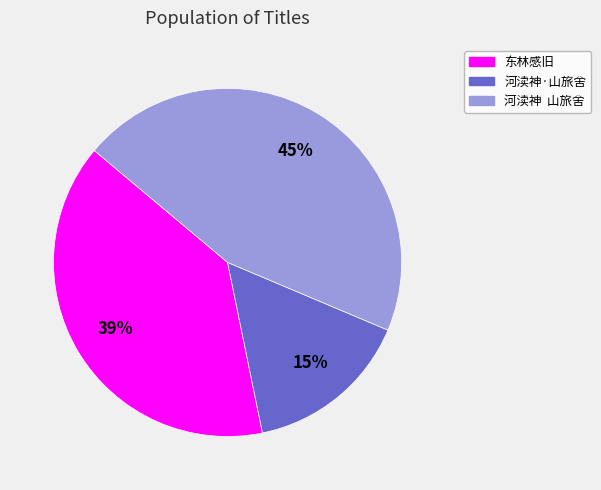

Is there a majority slice in this chart?

No